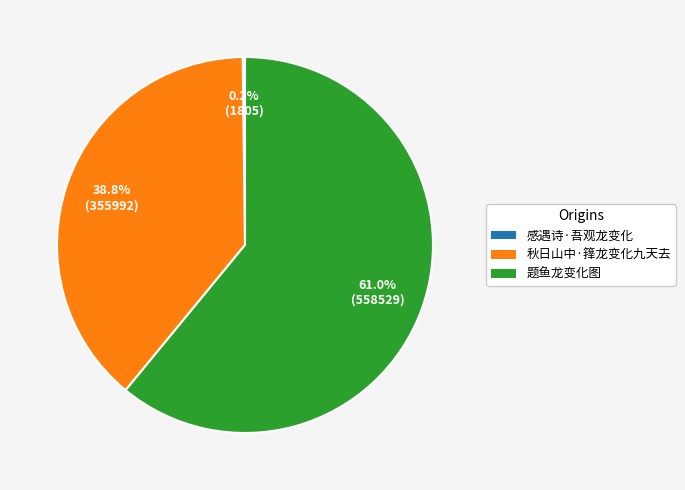

Is it true that 题鱼龙变化图 is 73% of the pie?

False